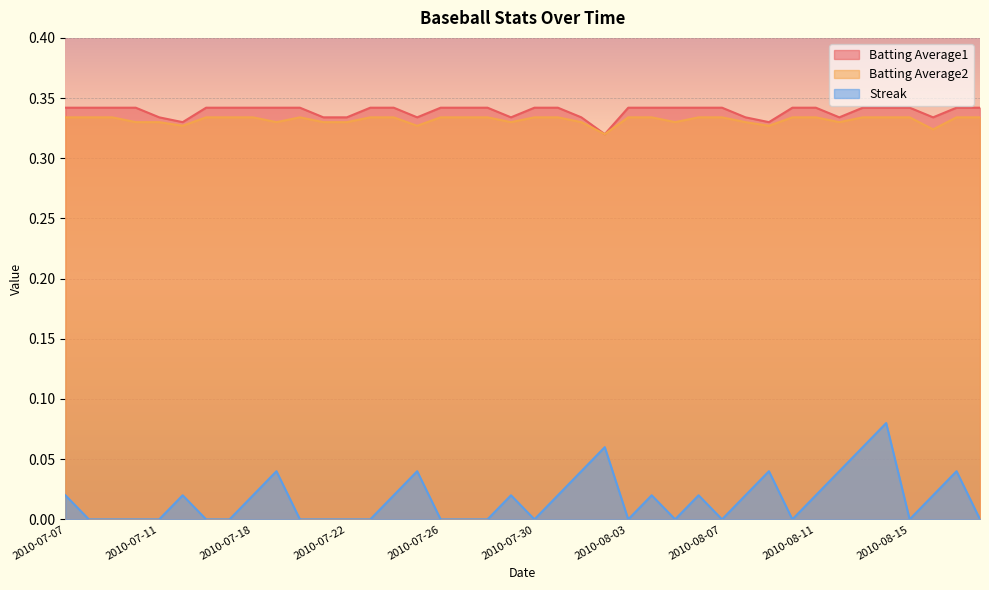

Does the chart display data point markers on the line(s)?

No